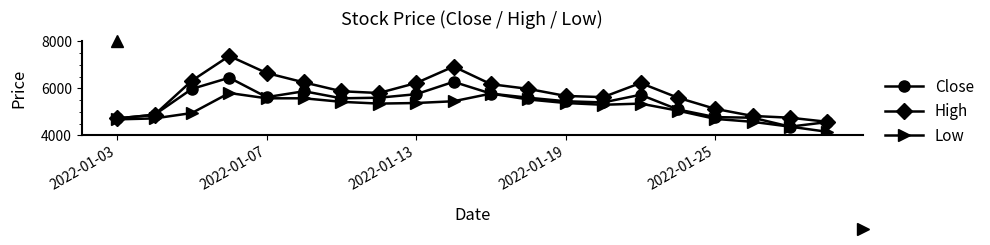

Reading left to right, list all the values displayed in this chart.

Close: 4720	4875	5975	6450	5625	5875	5575	5600	5750	6275	5775	5600	5450	5400	5725	5100	4775	4750	4370	4565
High: 4720	4875	6325	7375	6650	6250	5875	5800	6225	6925	6175	5975	5675	5625	6225	5600	5125	4825	4750	4575
Low: 4680	4720	4950	5800	5575	5575	5425	5350	5375	5450	5775	5525	5375	5300	5350	5050	4700	4575	4370	4150